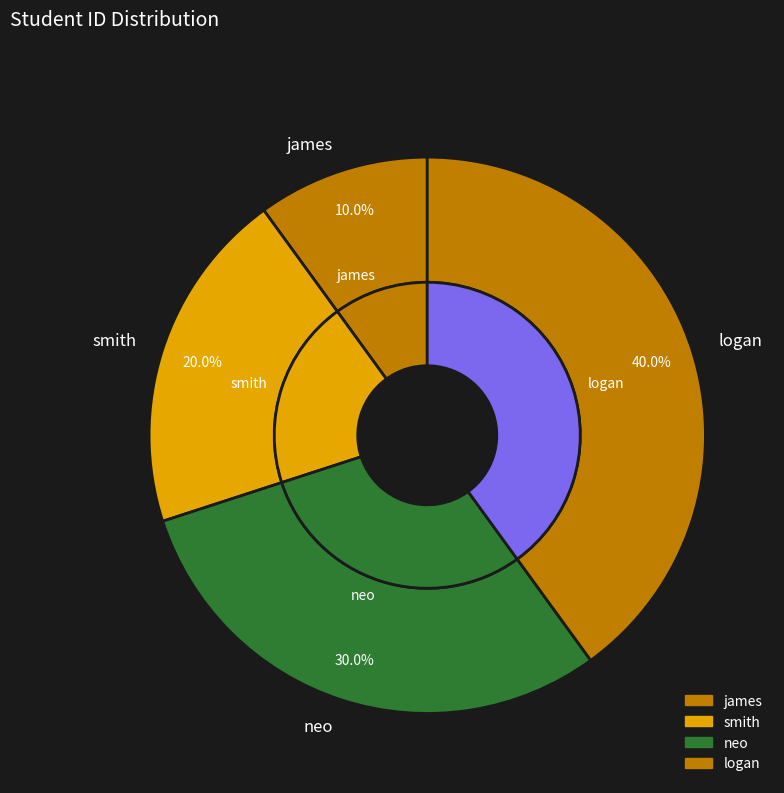

What is the largest slice in the pie chart?

logan